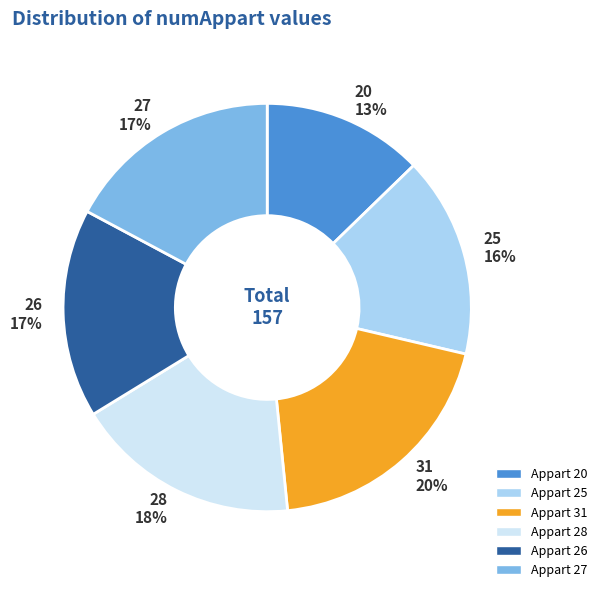

Is there a majority slice in this chart?

No